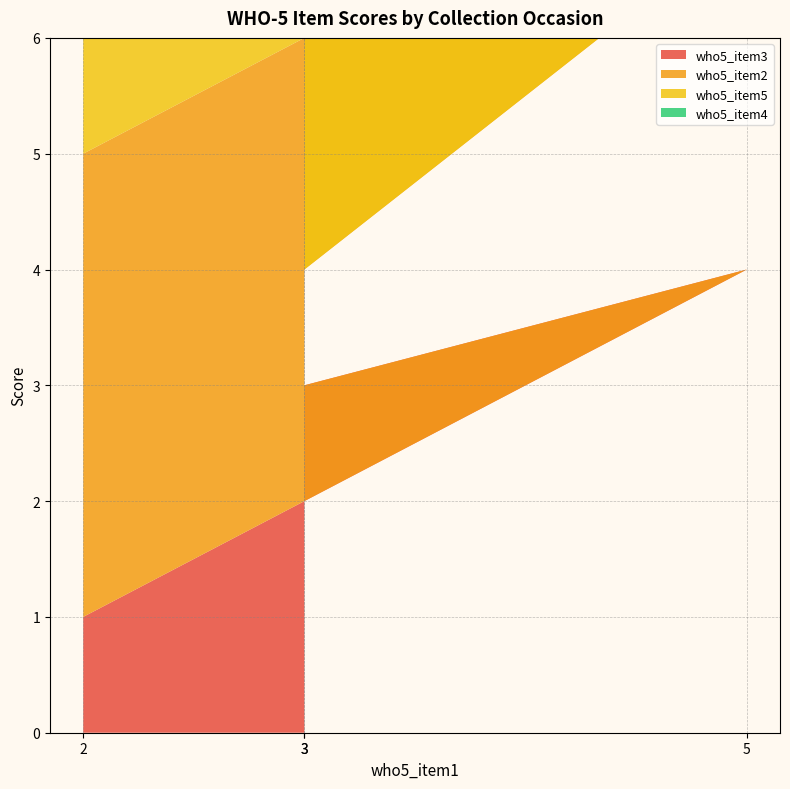

Reading right to left, list all the values displayed in this chart.

who5_item3: 3	4	2	1
who5_item2: 1	3	4	4
who5_item5: 5	3	3	4
who5_item4: 4	3	3	3